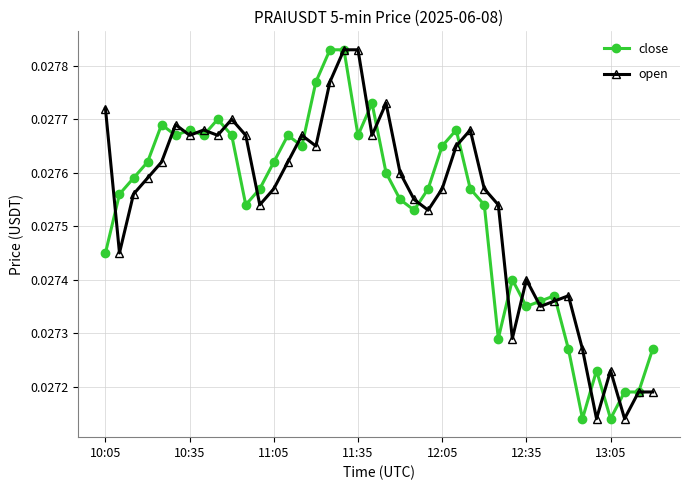

At how many categories does at least one series exceed 0?

40